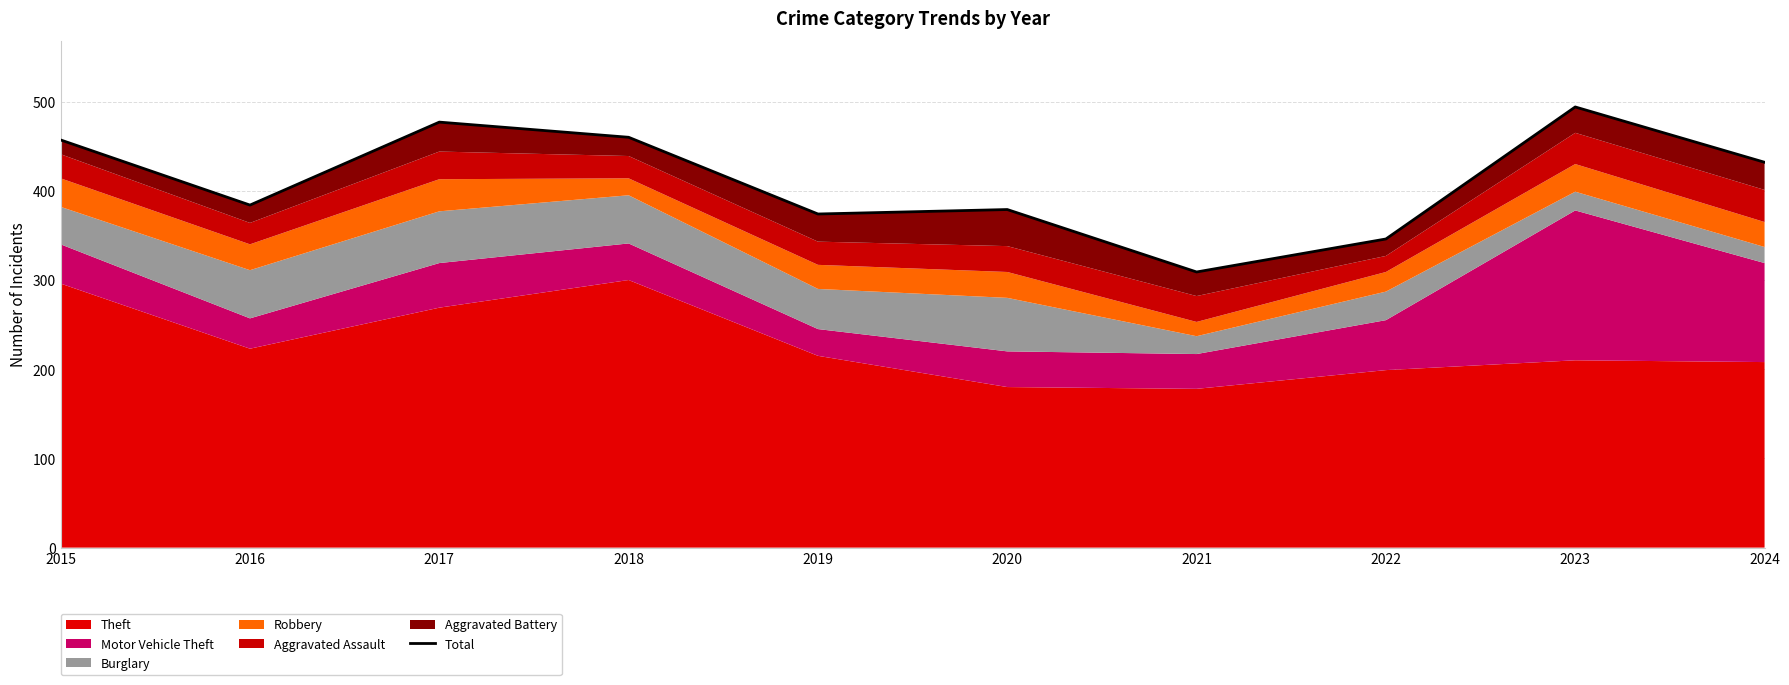

How many points are higher than both their immediate neighbors (excluding endpoints)?

3